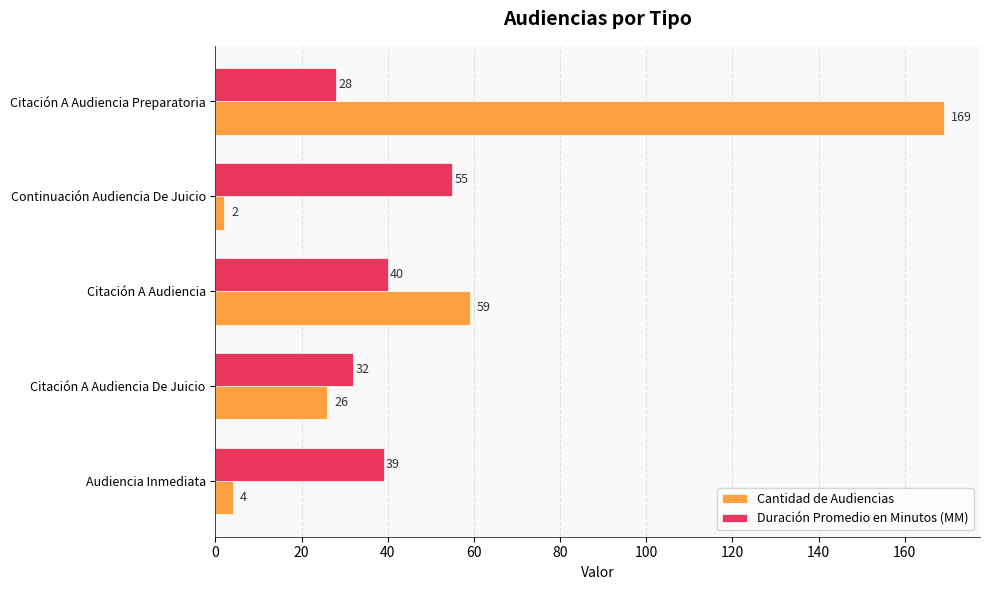

The Cantidad de Audiencias series shows 33 at Citación A Audiencia. True or false?

False